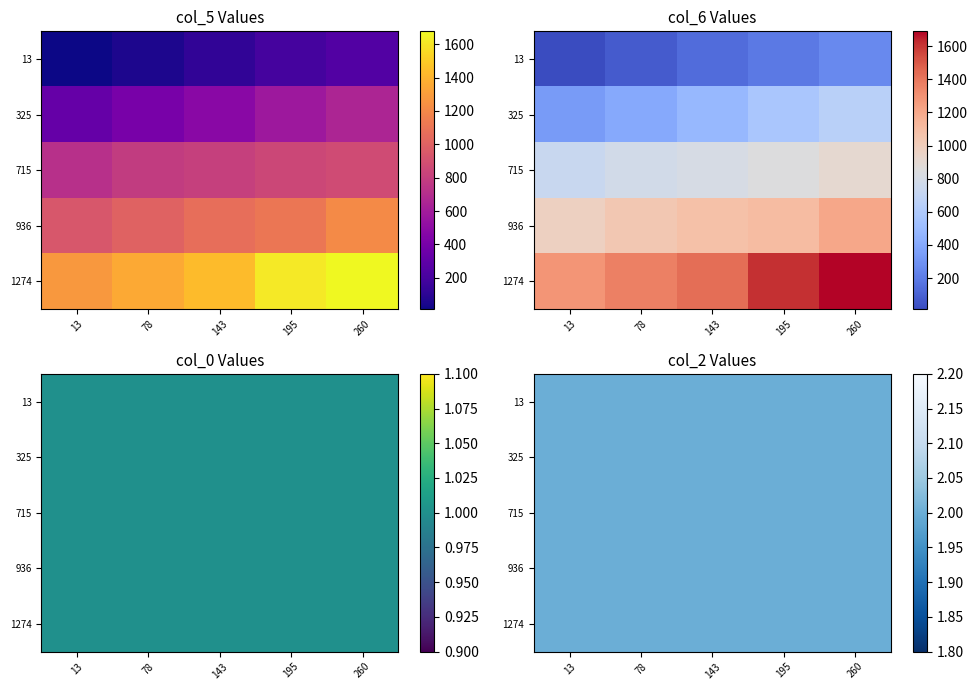

The value of col_6 at 12 is 1292. True or false?

False